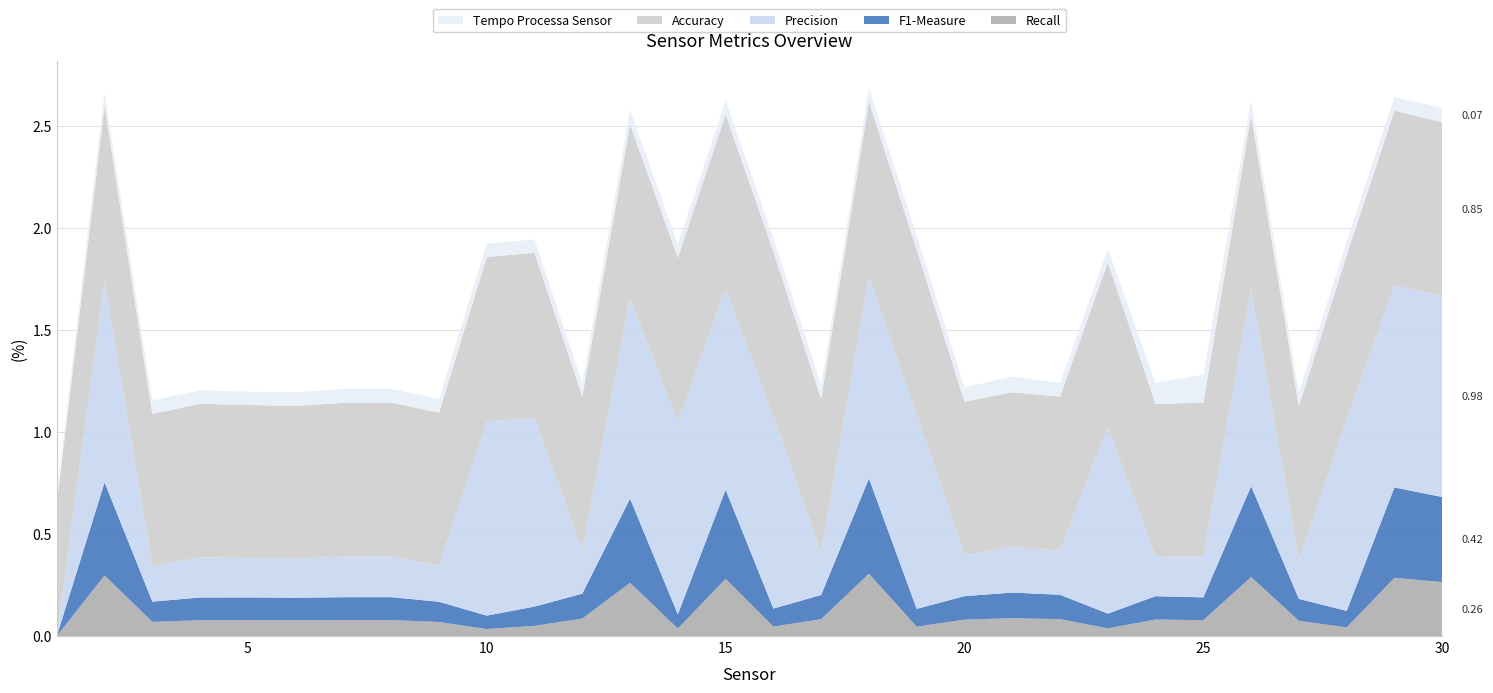

Reading right to left, extract all data points from this chart.

Recall: 30=0.3	29=0.3	28=0.0	27=0.1	26=0.3	25=0.1	24=0.1	23=0.0	22=0.1	21=0.1	20=0.1	19=0.0	18=0.3	17=0.1	16=0.0	15=0.3	14=0.0	13=0.3	12=0.1	11=0.0	10=0.0	9=0.1	8=0.1	7=0.1	6=0.1	5=0.1	4=0.1	3=0.1	2=0.3	1=0.0
F1-Measure: 30=0.4	29=0.4	28=0.1	27=0.1	26=0.4	25=0.1	24=0.1	23=0.1	22=0.1	21=0.1	20=0.1	19=0.1	18=0.5	17=0.1	16=0.1	15=0.4	14=0.1	13=0.4	12=0.1	11=0.1	10=0.1	9=0.1	8=0.1	7=0.1	6=0.1	5=0.1	4=0.1	3=0.1	2=0.5	1=0.0
Precision: 30=1.0	29=1.0	28=0.9	27=0.2	26=1.0	25=0.2	24=0.2	23=0.9	22=0.2	21=0.2	20=0.2	19=1.0	18=1.0	17=0.2	16=0.9	15=1.0	14=0.9	13=1.0	12=0.2	11=0.9	10=1.0	9=0.2	8=0.2	7=0.2	6=0.2	5=0.2	4=0.2	3=0.2	2=1.0	1=0.0
Accuracy: 30=0.9	29=0.9	28=0.8	27=0.8	26=0.9	25=0.8	24=0.7	23=0.8	22=0.8	21=0.8	20=0.8	19=0.8	18=0.9	17=0.8	16=0.8	15=0.9	14=0.8	13=0.9	12=0.8	11=0.8	10=0.8	9=0.7	8=0.8	7=0.8	6=0.7	5=0.8	4=0.8	3=0.7	2=0.9	1=0.7
Tempo Processa Sensor: 30=0.1	29=0.1	28=0.1	27=0.1	26=0.1	25=0.1	24=0.1	23=0.1	22=0.1	21=0.1	20=0.1	19=0.1	18=0.1	17=0.1	16=0.1	15=0.1	14=0.1	13=0.1	12=0.1	11=0.1	10=0.1	9=0.1	8=0.1	7=0.1	6=0.1	5=0.1	4=0.1	3=0.1	2=0.1	1=0.0